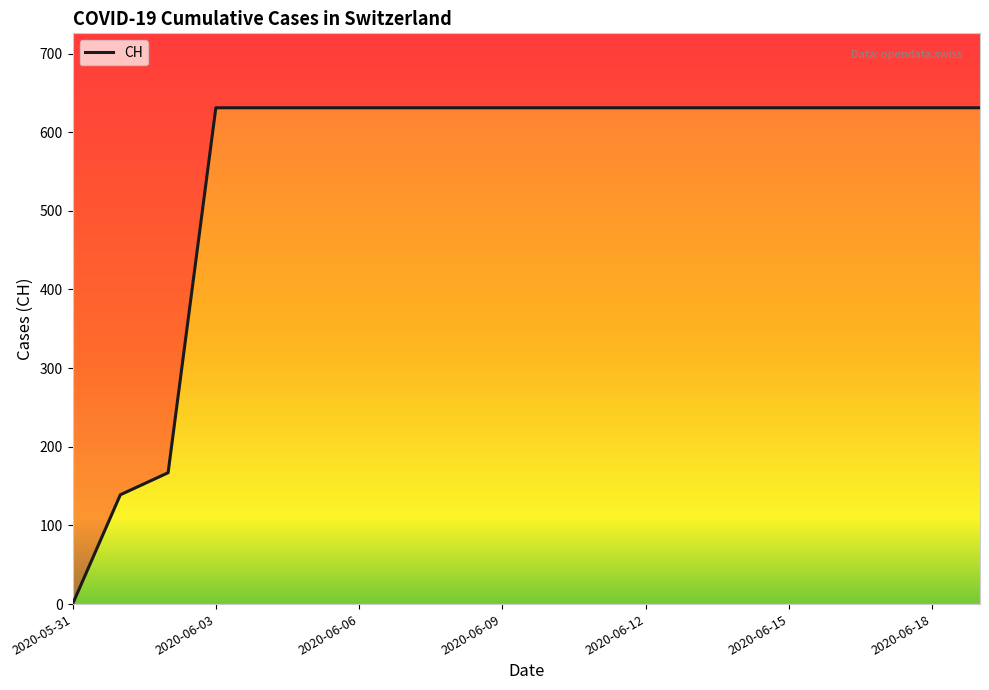

True or false: there are more than 0 points higher than both neighbors.

False